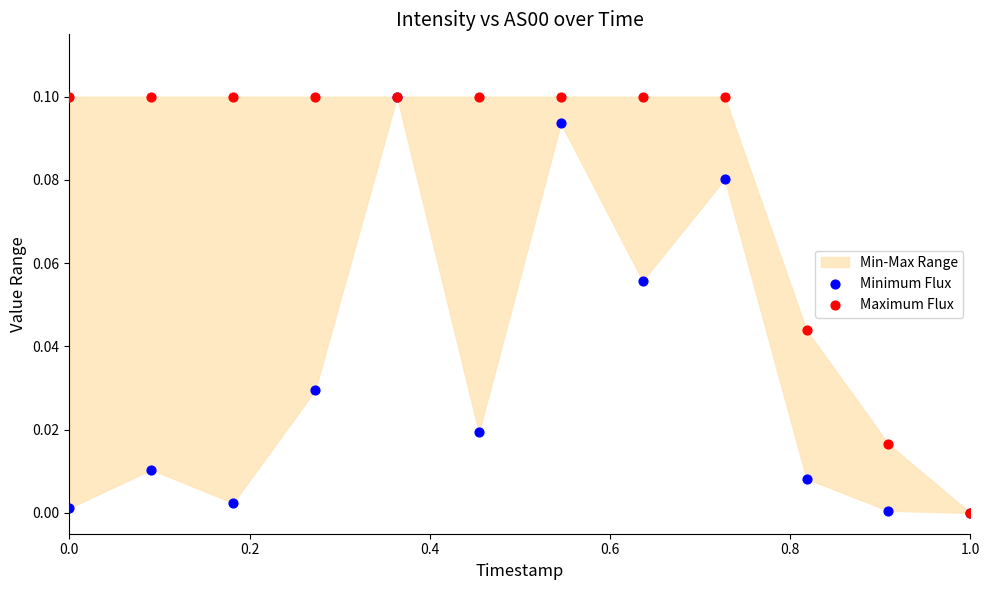

Which series has the largest Y range (max minus min)?

Minimum Flux